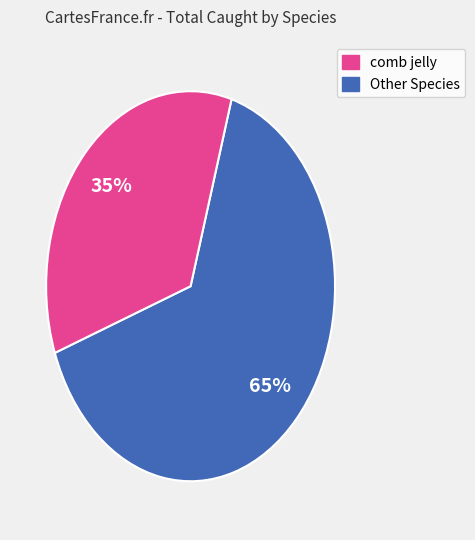

Is there any slice that represents more than half of the pie?

Yes